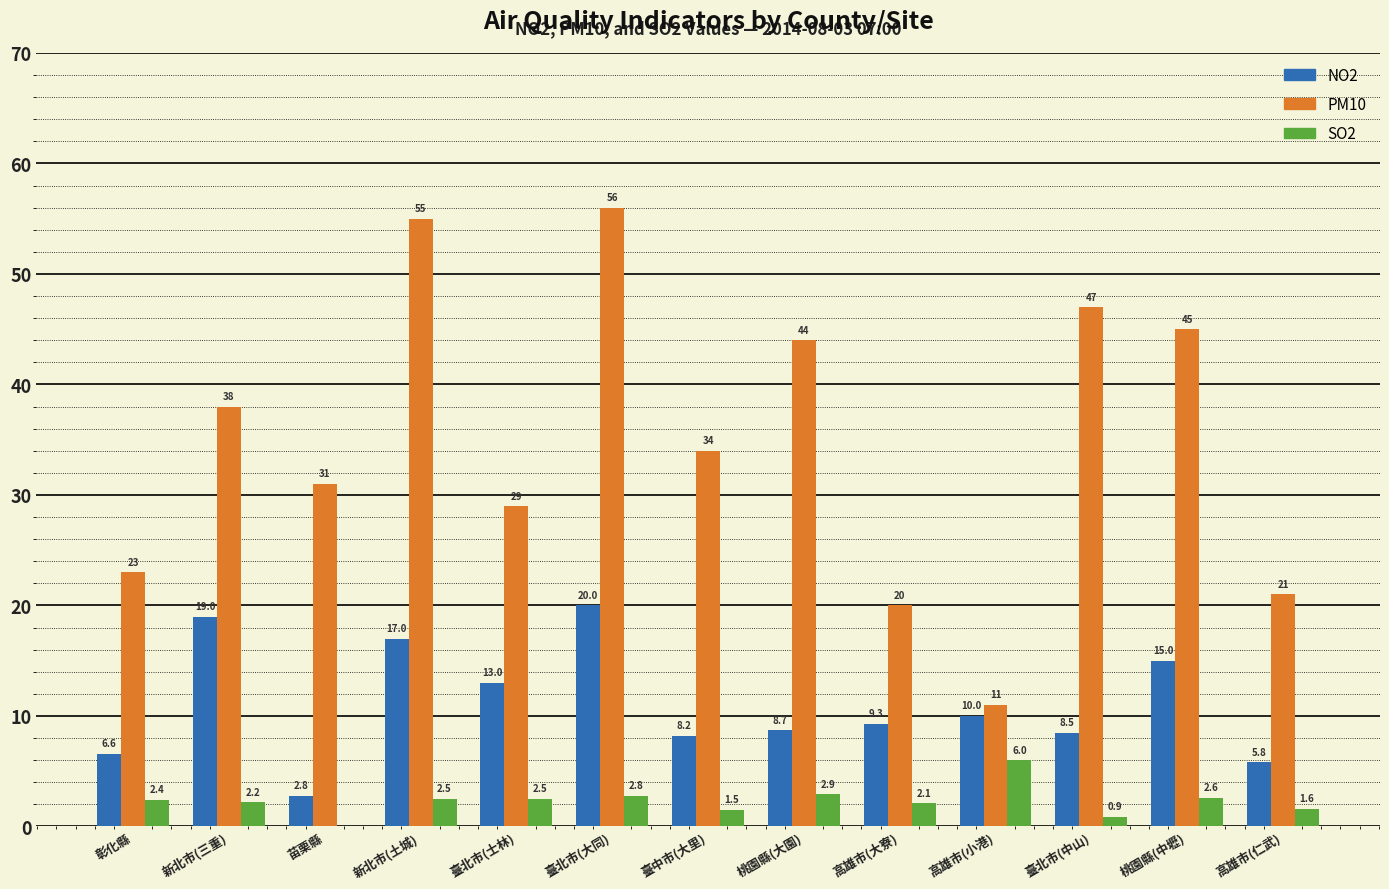

Where is NO2 nearest to the value 11?

高雄市(小港)